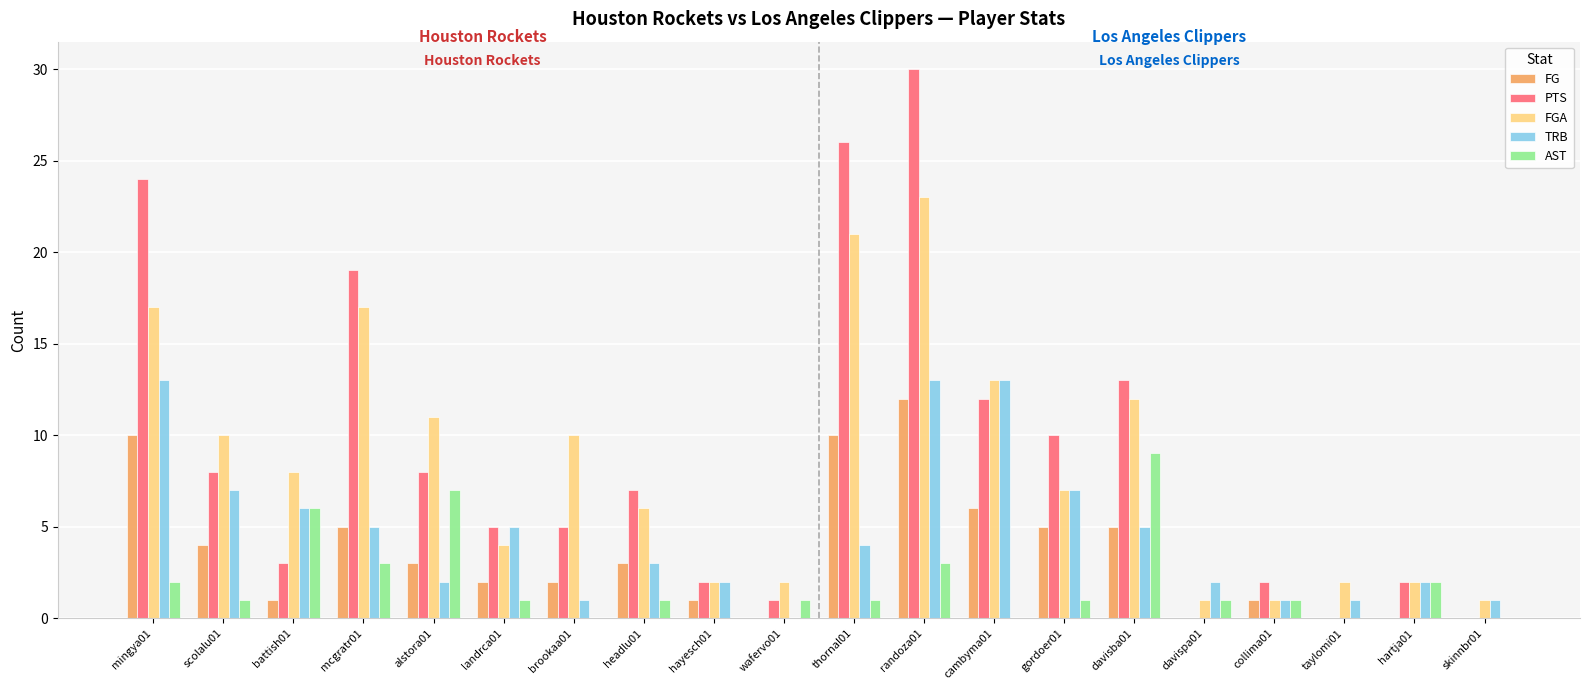

Which series has the widest spread of values?

PTS